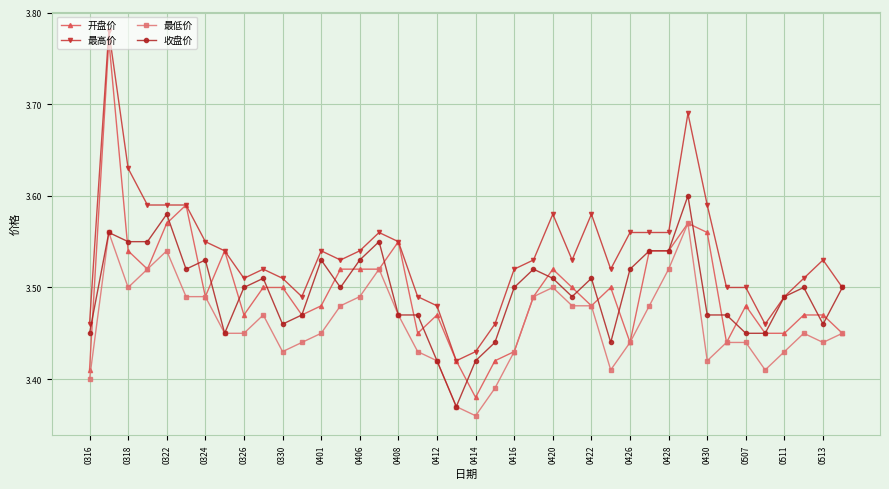

Which series has the widest spread of values?

开盘价